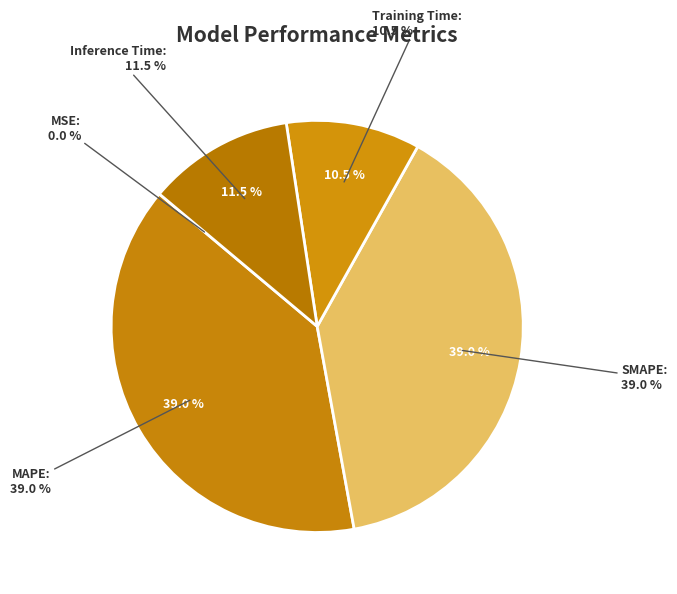

Do Training Time and Inference Time together represent more than half of the pie?

No